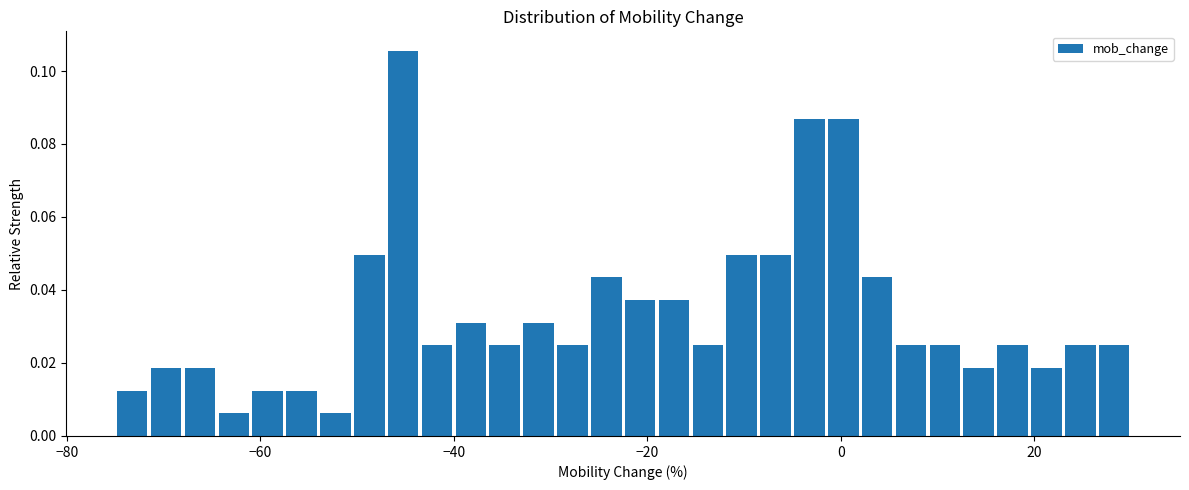

Around what value on the x-axis is the tallest bar? Give the approximate position of its centre, as read against the axis.

-46